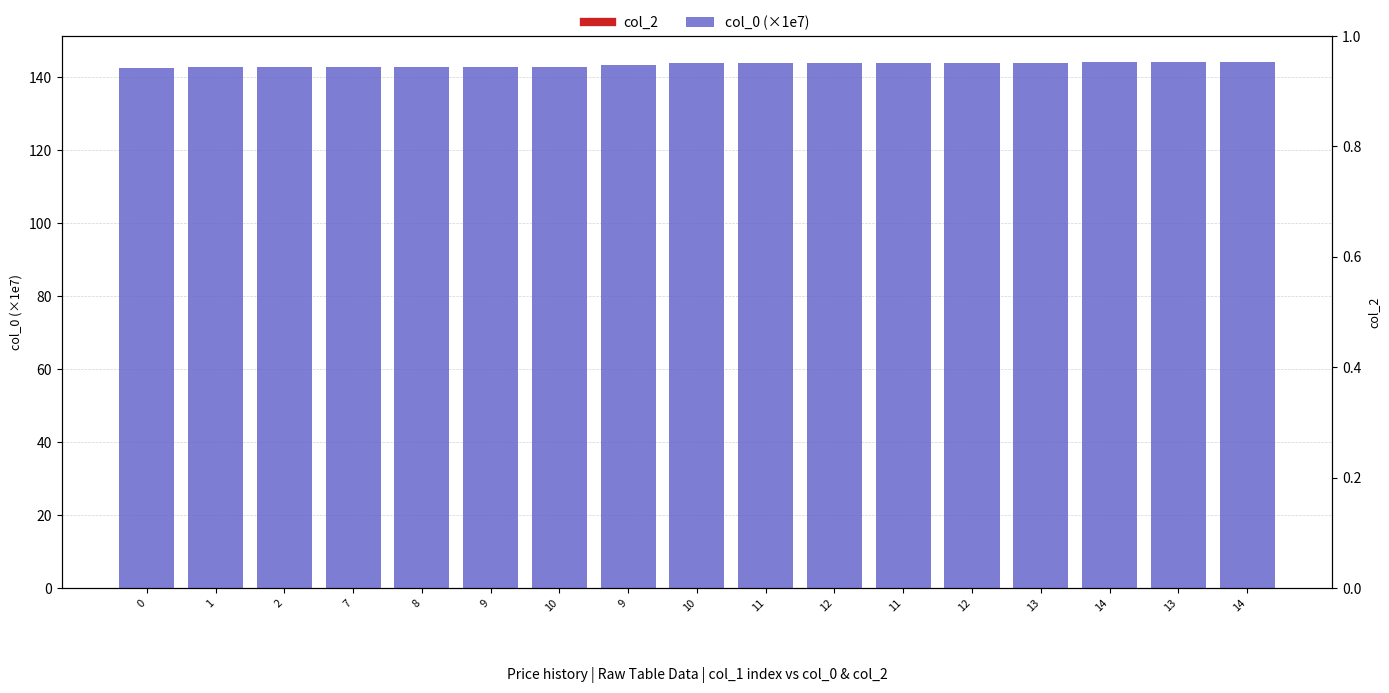

Which series has the largest range (max minus min)?

col_0 (×1e7)